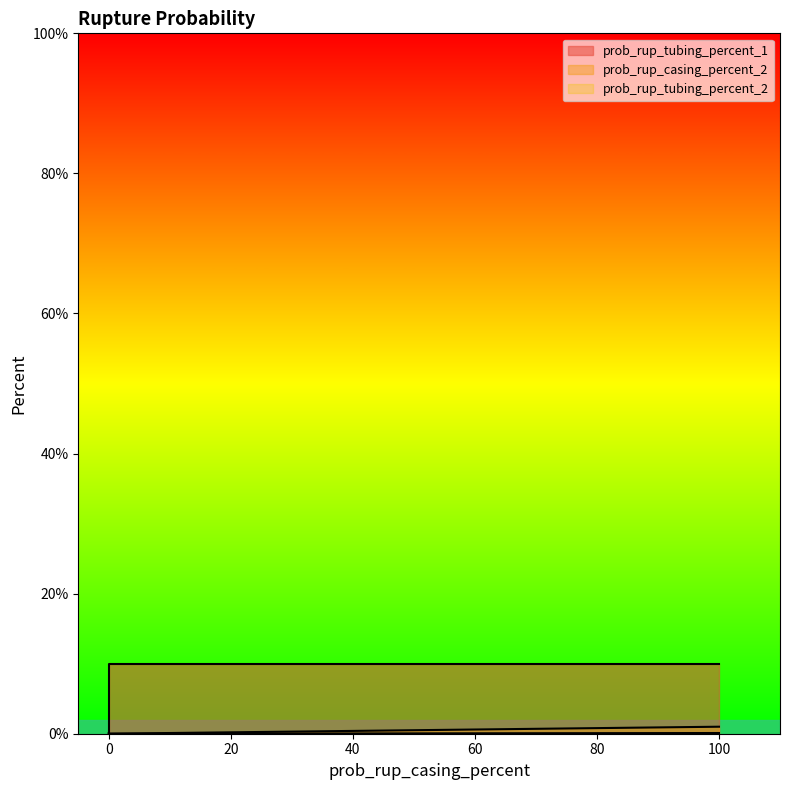

How many categories are shown in the chart?

3